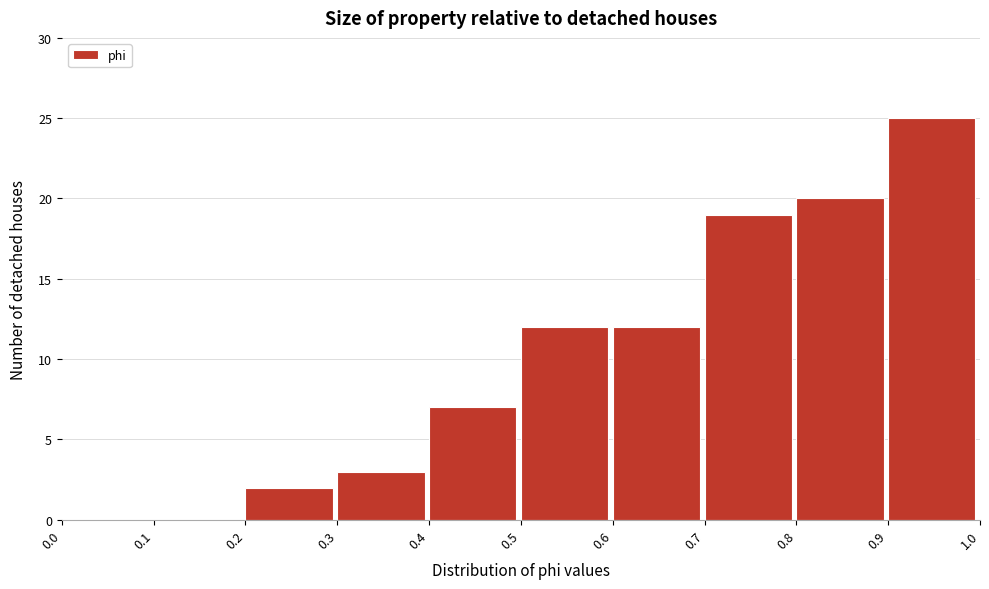

What is the height of the bar covering 0.8 to 0.9 on the x-axis? The values are not printed on the chart, so give them approximately, as read against the axis.

20